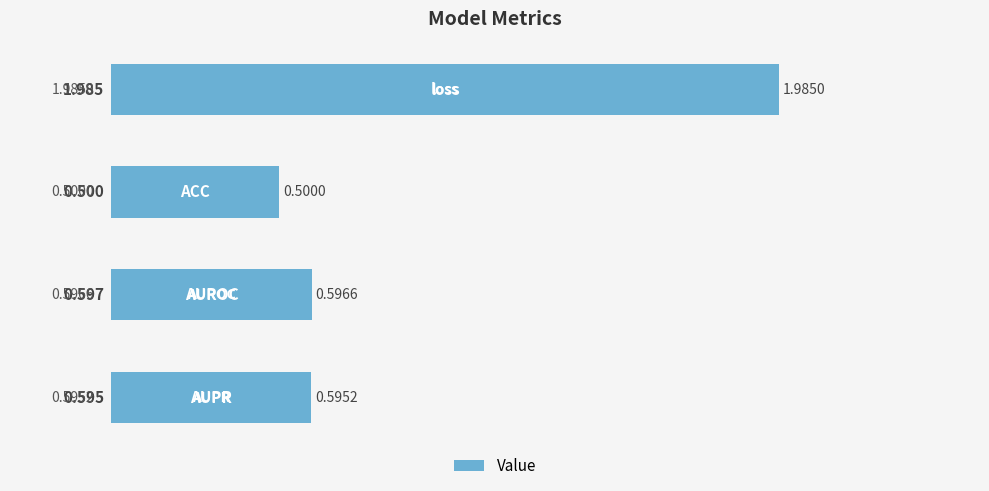

Count the values in the range 0 to 1.

3